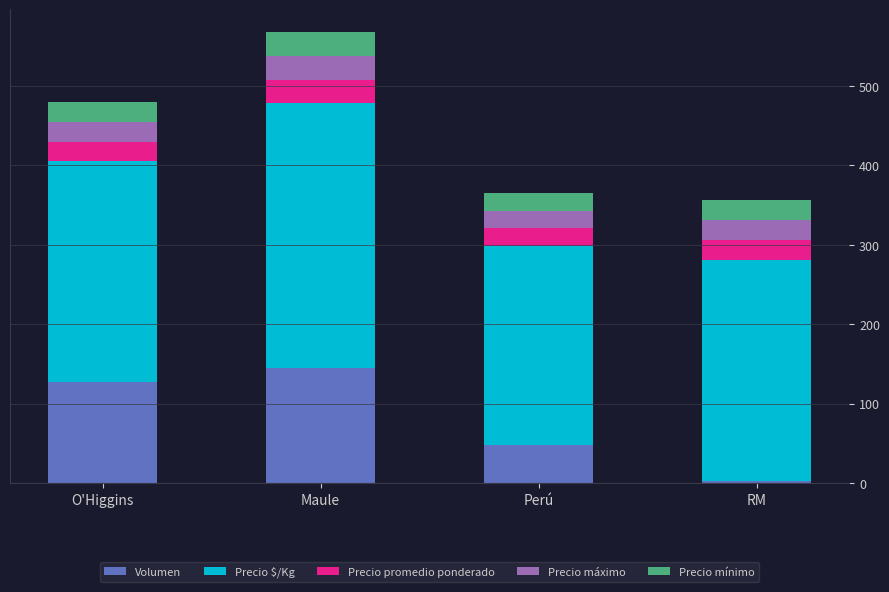

What is the total value across all series at Perú?

365.8